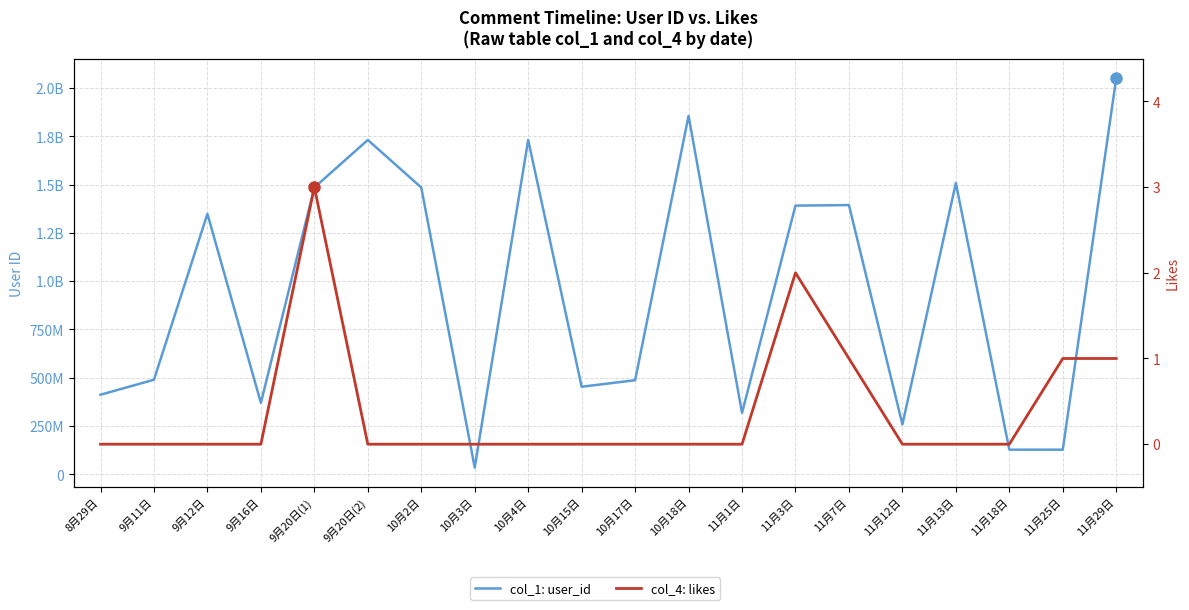

True or false: col_1: user_id has more than 2 points higher than both neighbors.

True